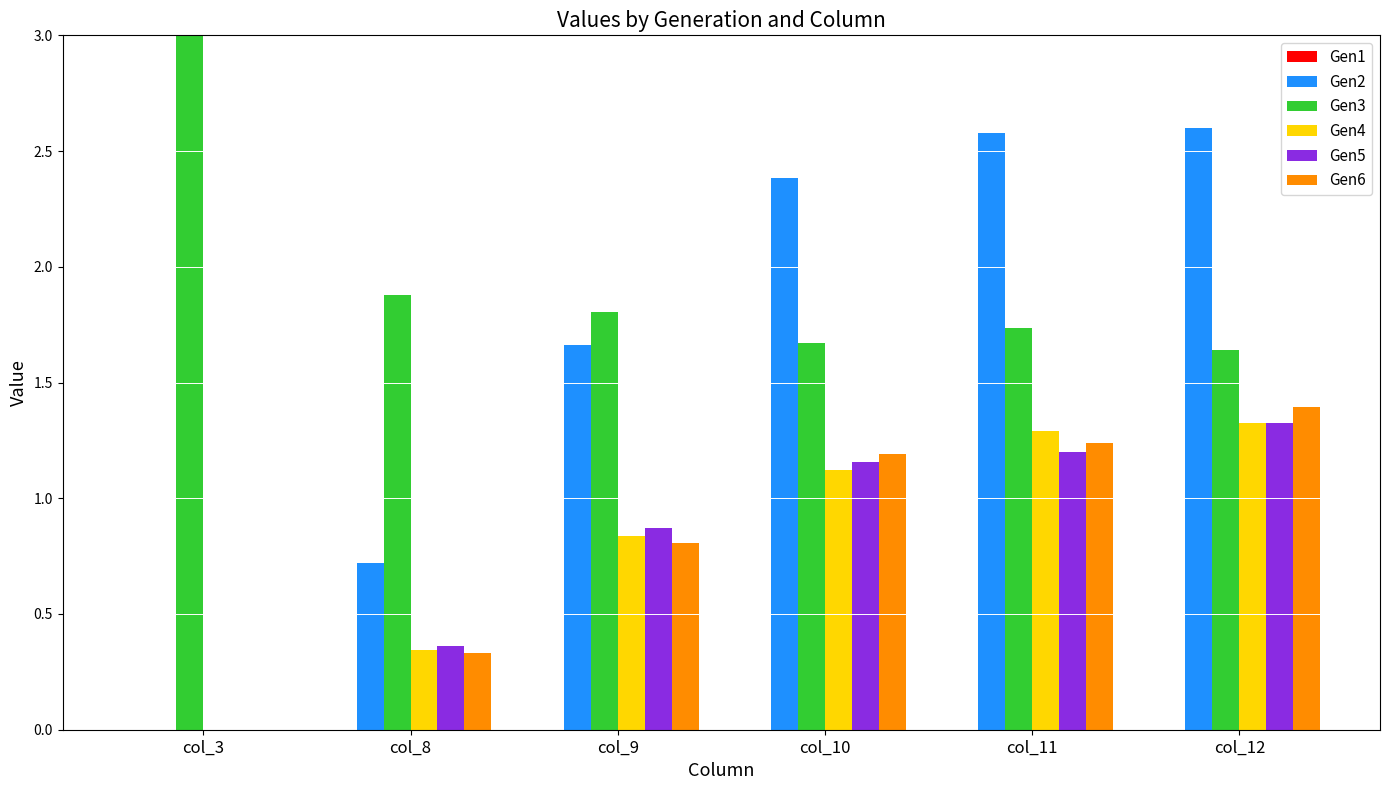

How many groups of bars are there?

6